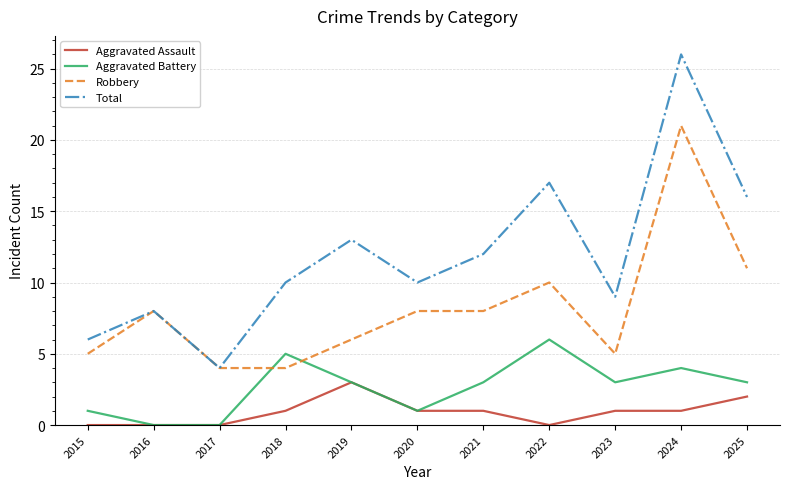

Which series ends up on top after the final intersection of Robbery and Aggravated Battery?

Robbery